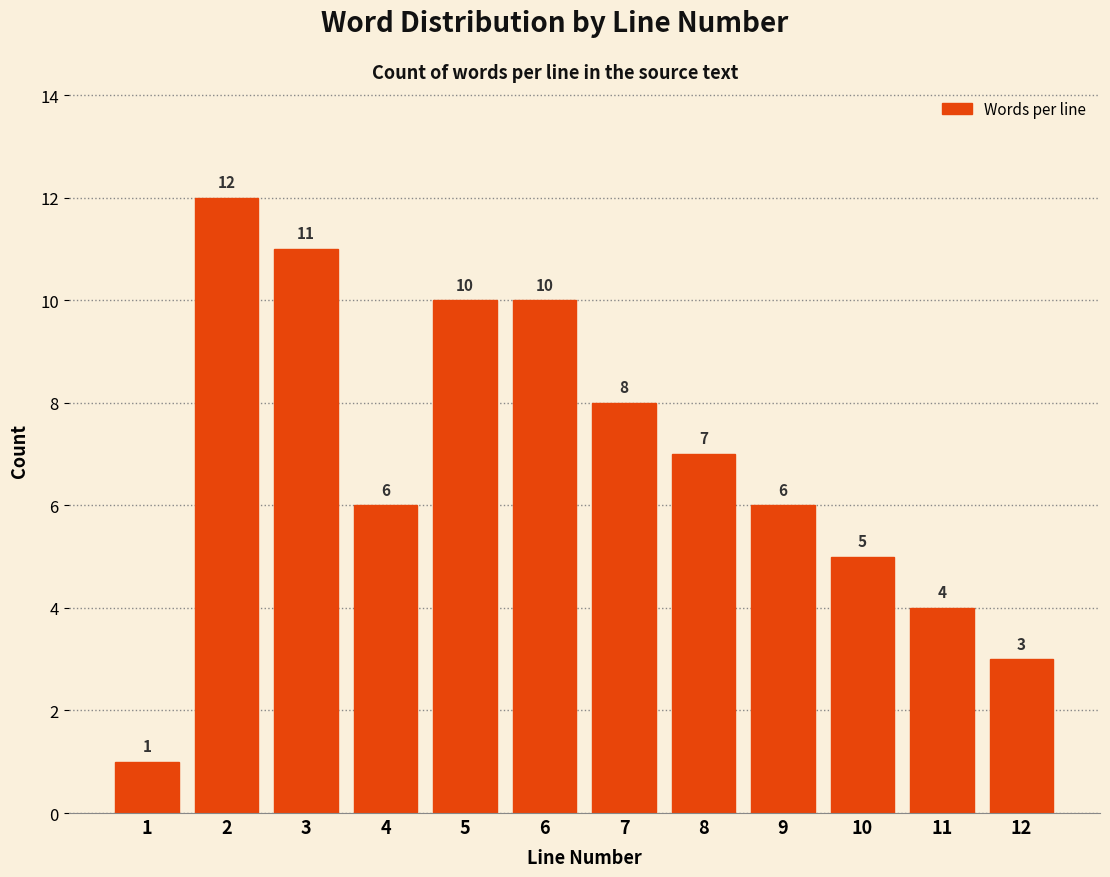

Reading left to right, extract all data points from this chart.

1	12	11	6	10	10	8	7	6	5	4	3